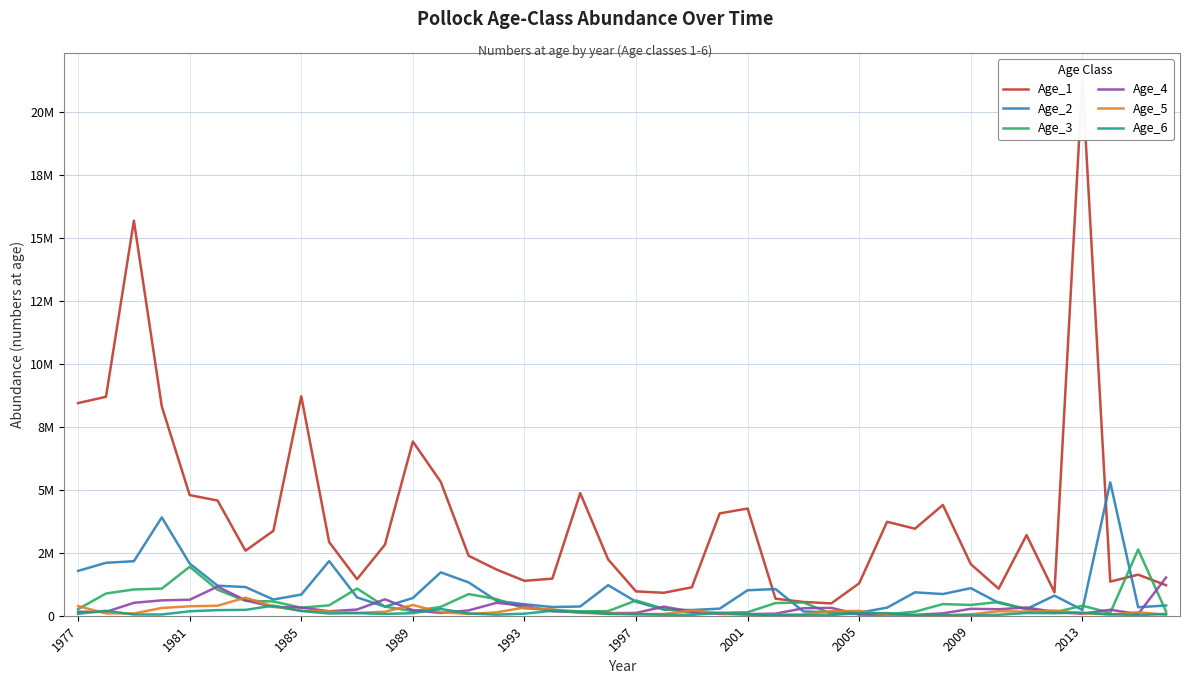

Which series changed the most between 1989 and 11?

Age_1